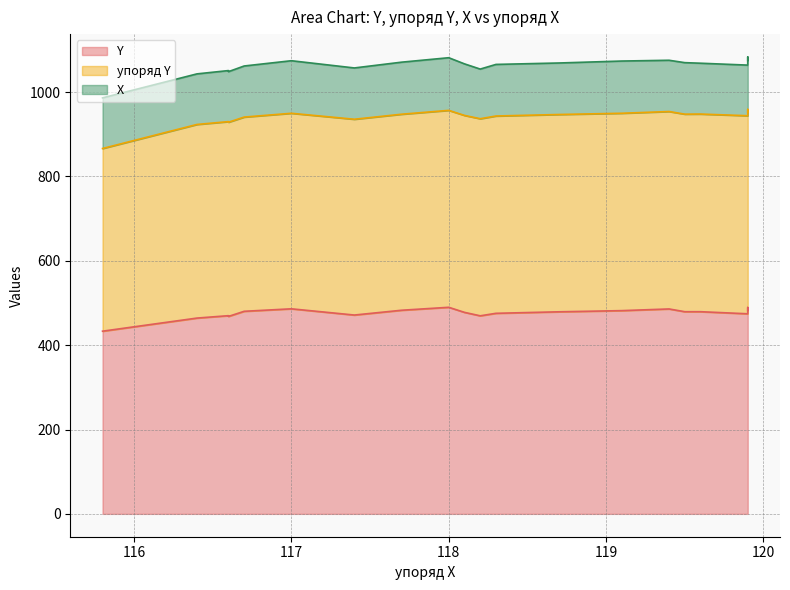

True or false: X and Y cross at least once.

False